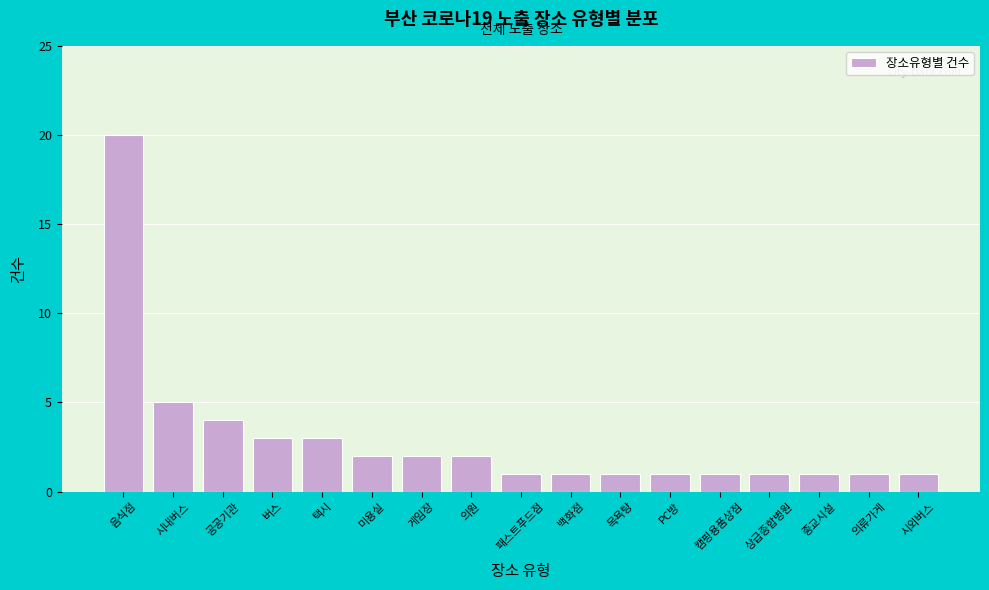

Reading right to left, extract all data points from this chart.

시외버스=1	의류가게=1	종교시설=1	상급종합병원=1	캠핑용품상점=1	PC방=1	목욕탕=1	백화점=1	패스트푸드점=1	의원=2	게임장=2	미용실=2	택시=3	버스=3	공공기관=4	시내버스=5	음식점=20